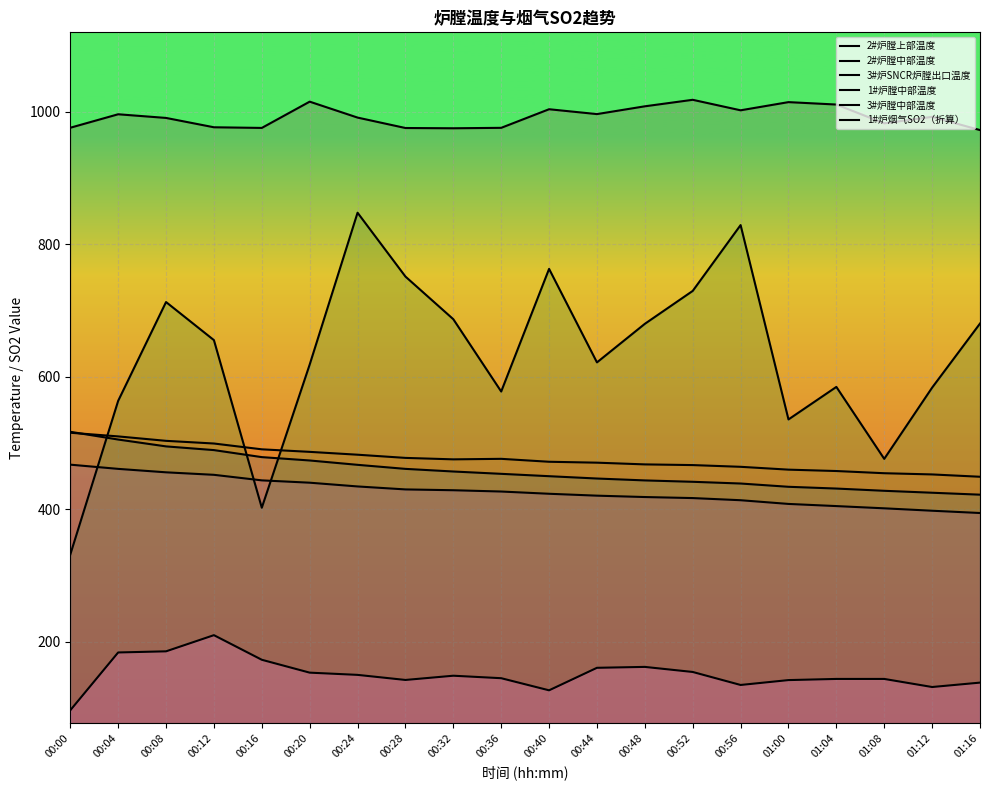

Is the value of 3#炉SNCR炉膛出口温度 at 00:52 greater than the value of 1#炉膛中部温度 at 00:52?

Yes